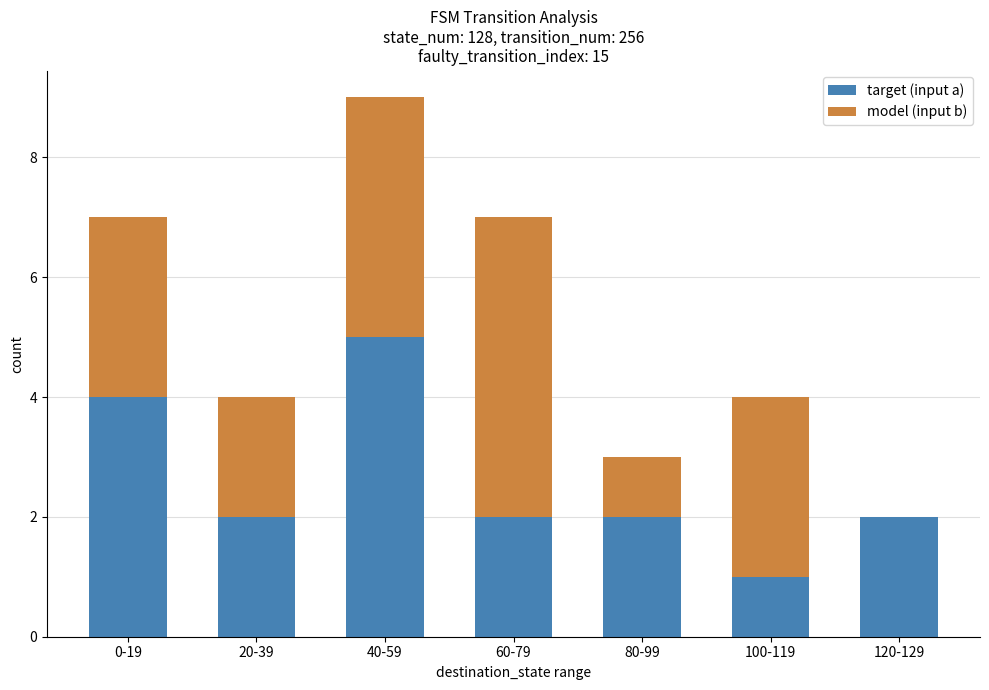

Is it true that target (input a) equals 2 at 20-39?

True